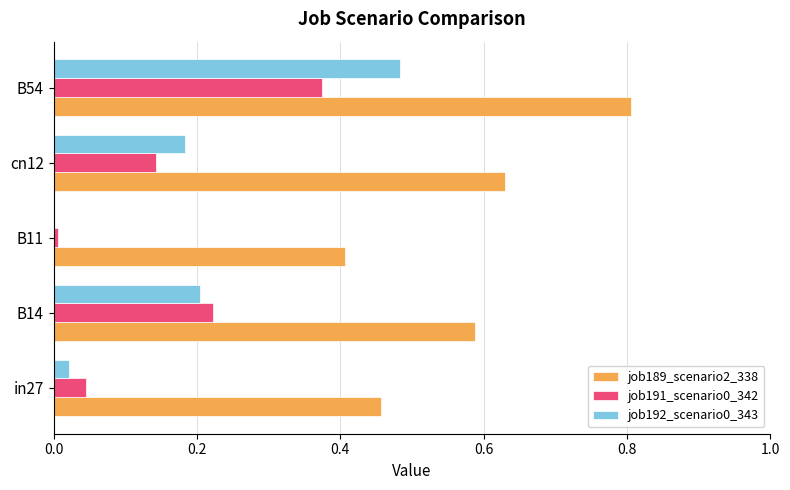

The value of job191_scenario0_342 at B54 is 0.4. True or false?

True